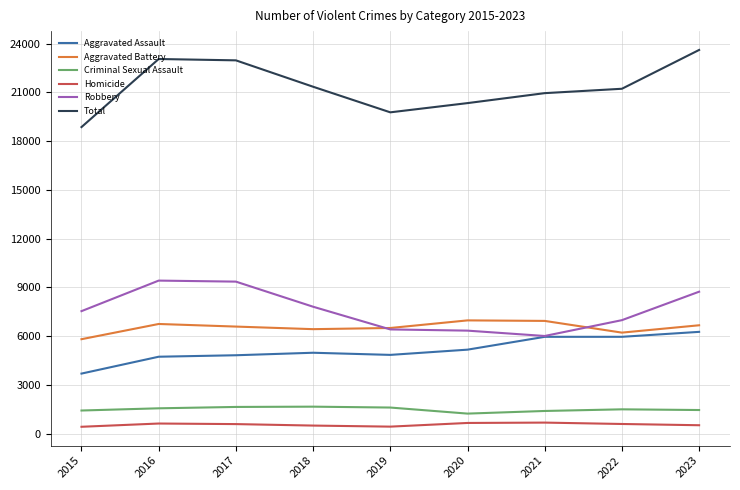

What is the difference between the Homicide values at 2019 and 2018?

65